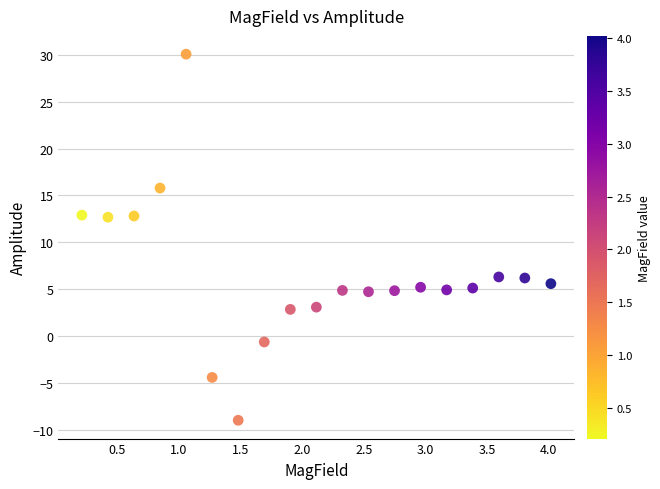

What is the range of X values (max minus min)?

3.8